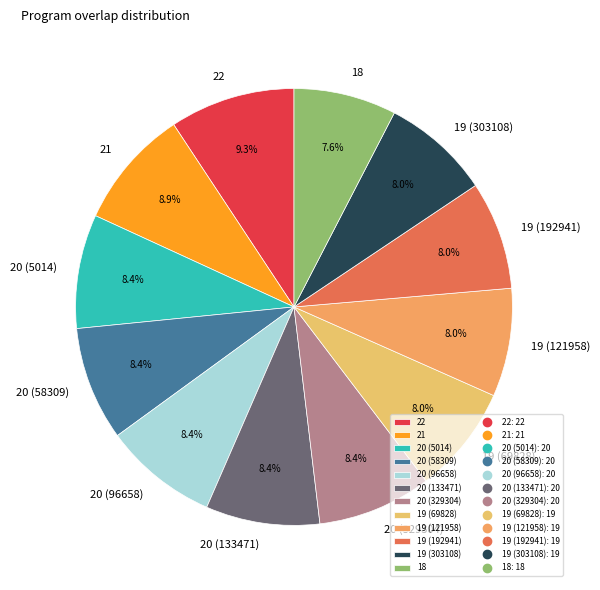

Count the number of slices in the pie.

12